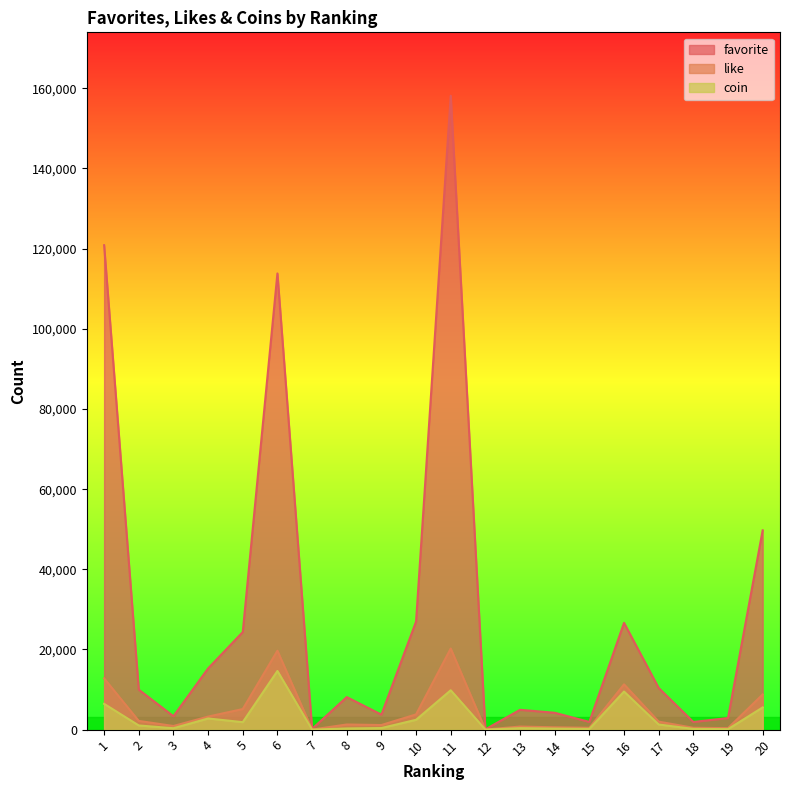

Is it true that like equals 658 at 15?

False